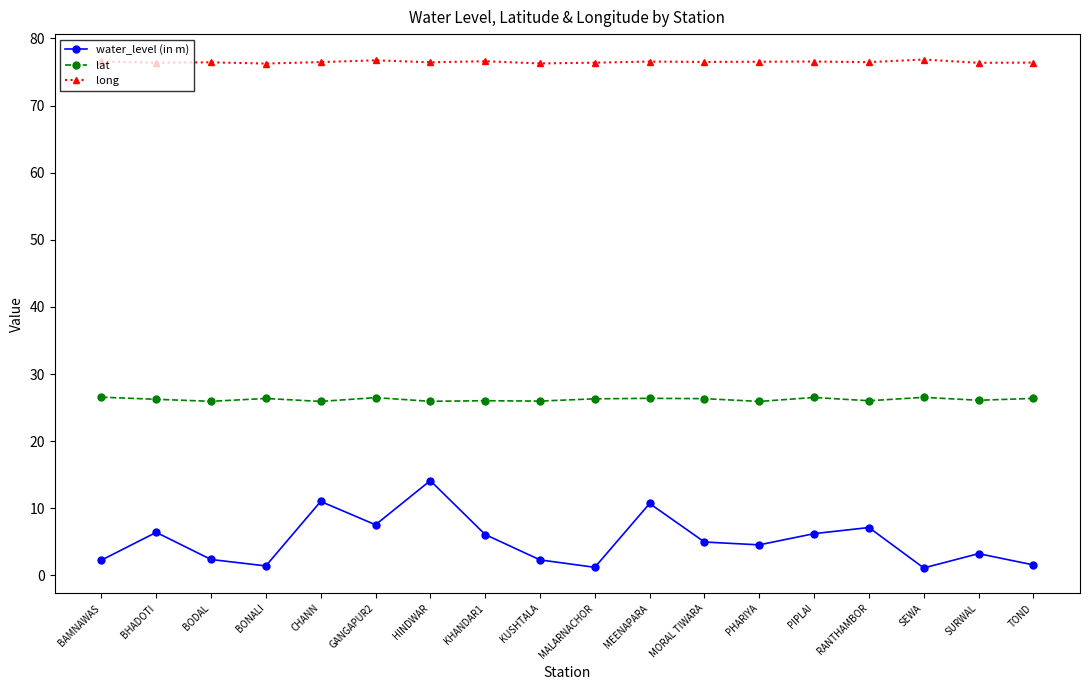

True or false: long has a value of 38.0 at MEENAPARA.

False